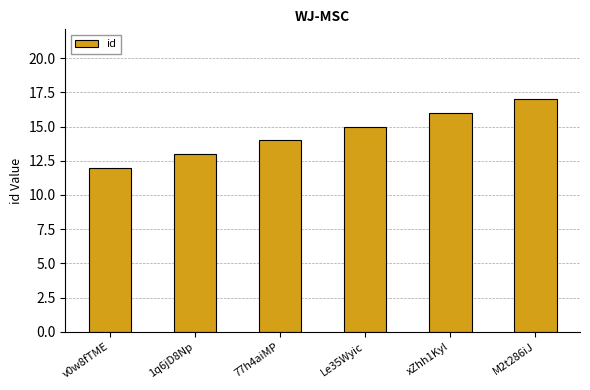

List the labels in order of value, largest first.

M2t286iJ, xZhh1Kyl, Le35Wyic, 77h4aiMP, 1q6jD8Np, v0w8fTME